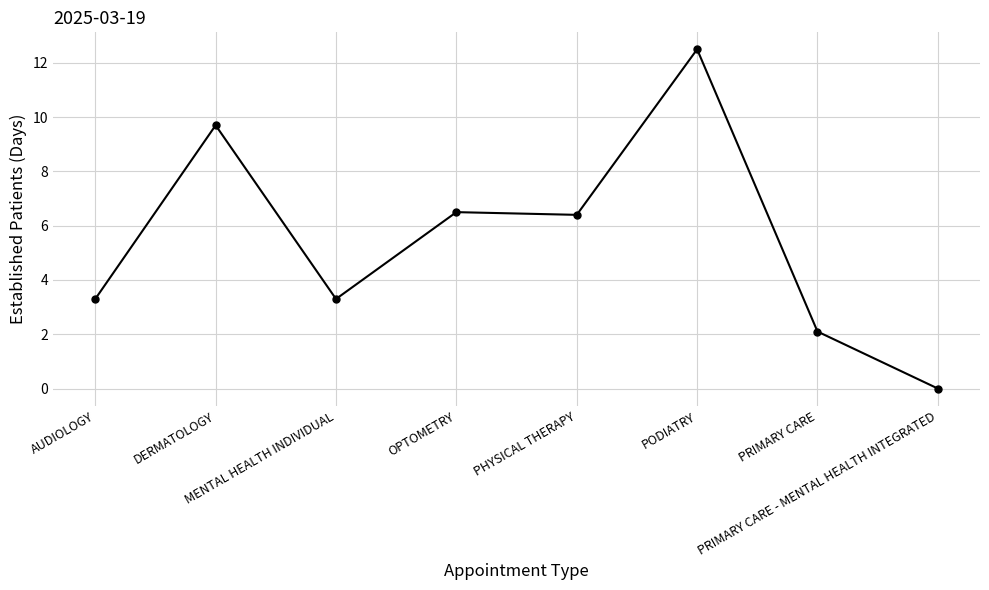

What is the greatest value displayed?

12.5